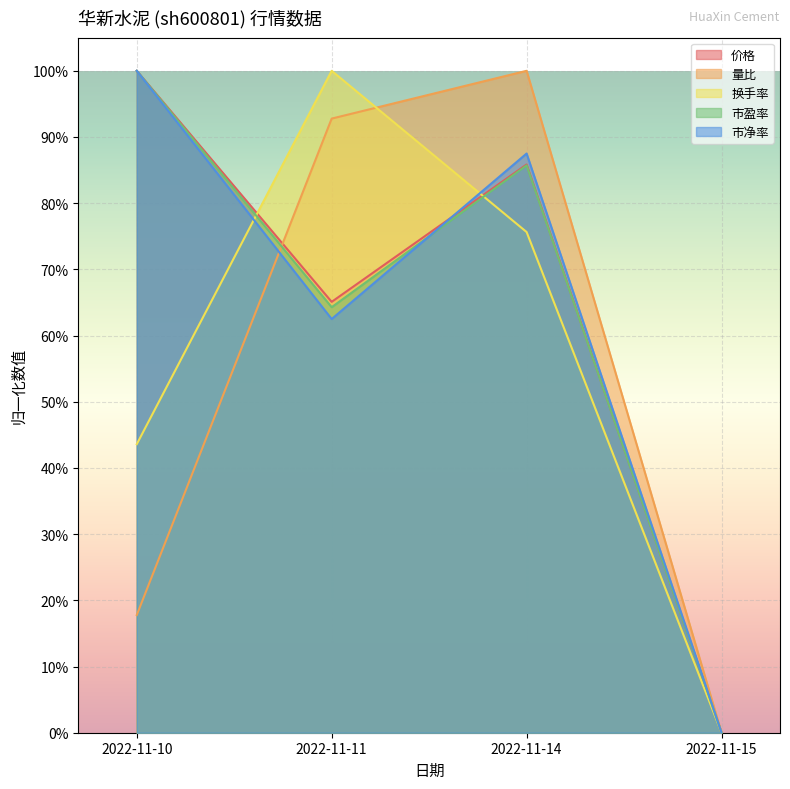

What are all the series names shown in the legend?

价格, 量比, 换手率, 市盈率, 市净率